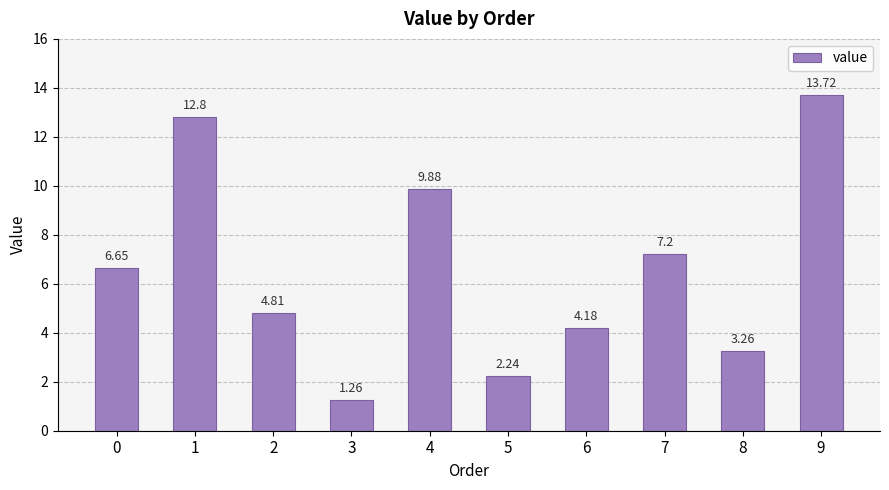

Between 1 and 6, which is larger?

1